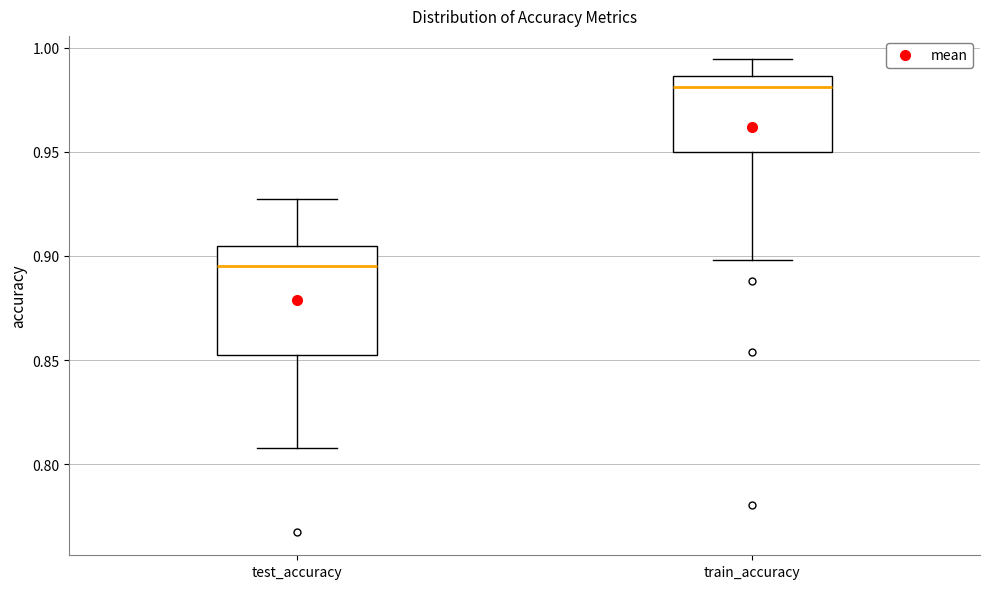

Comparing the boxes themselves (not the whiskers), which one is the tallest?

test_accuracy